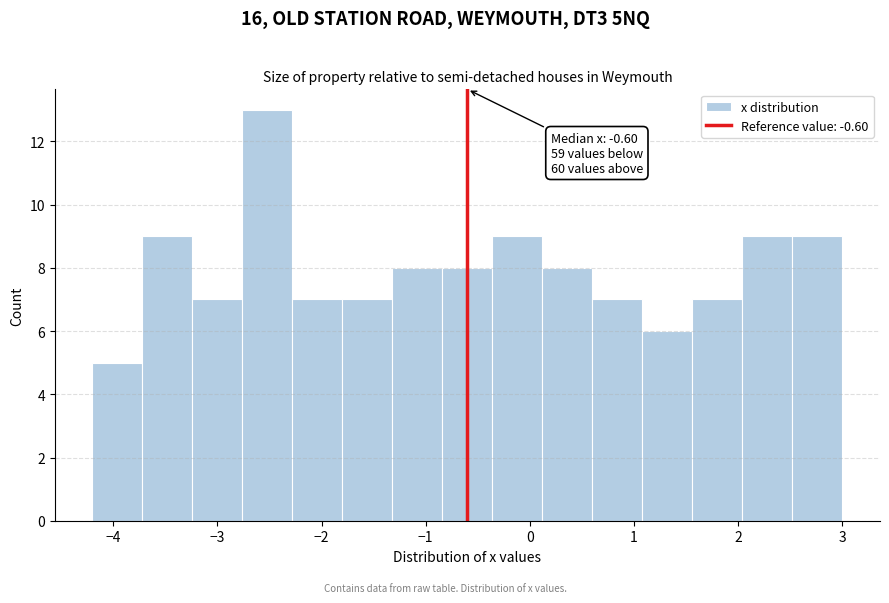

Which range on the x-axis has the tallest bar?

-2.76 to -2.28